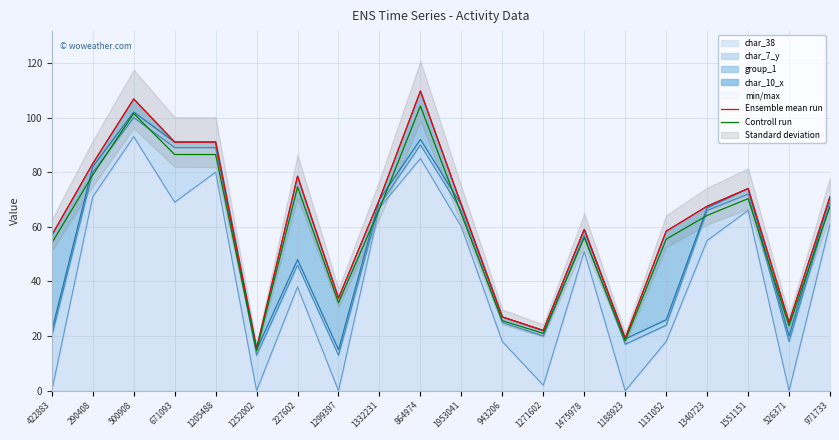

What value does the Ensemble mean run series have at 943206?

27.0